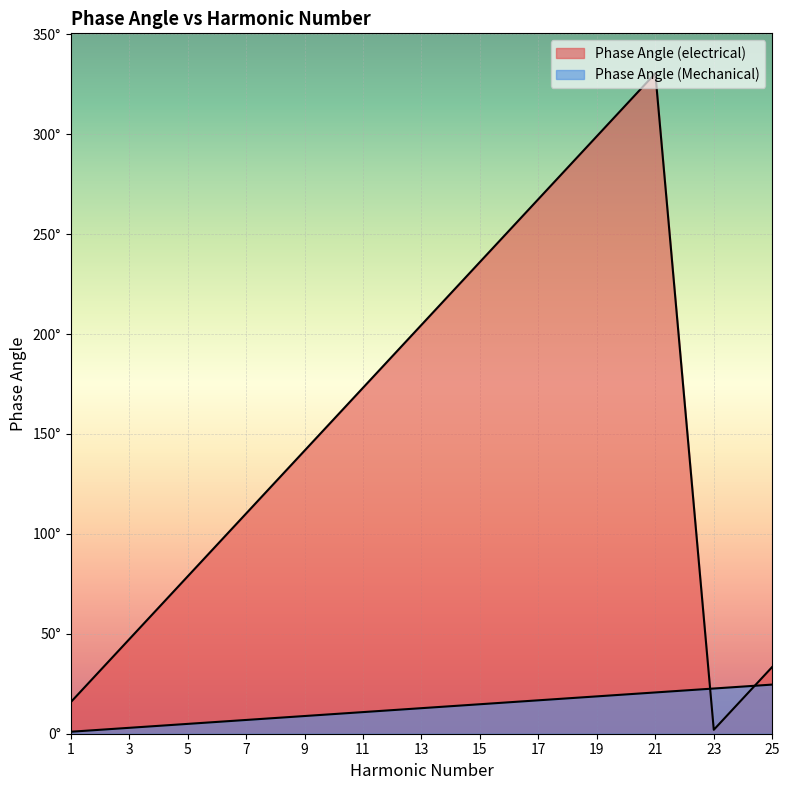

Where is Phase Angle (Mechanical) nearest to the value 12?

13